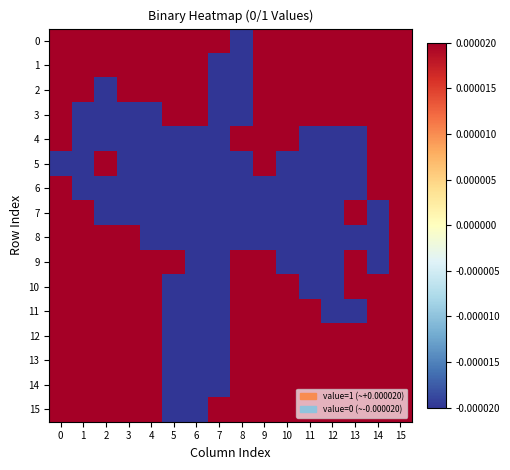

Rank the series at 1 from lowest to highest value.

3, 4, 5, 6, 0, 1, 2, 7, 8, 9, 10, 11, 12, 13, 14, 15